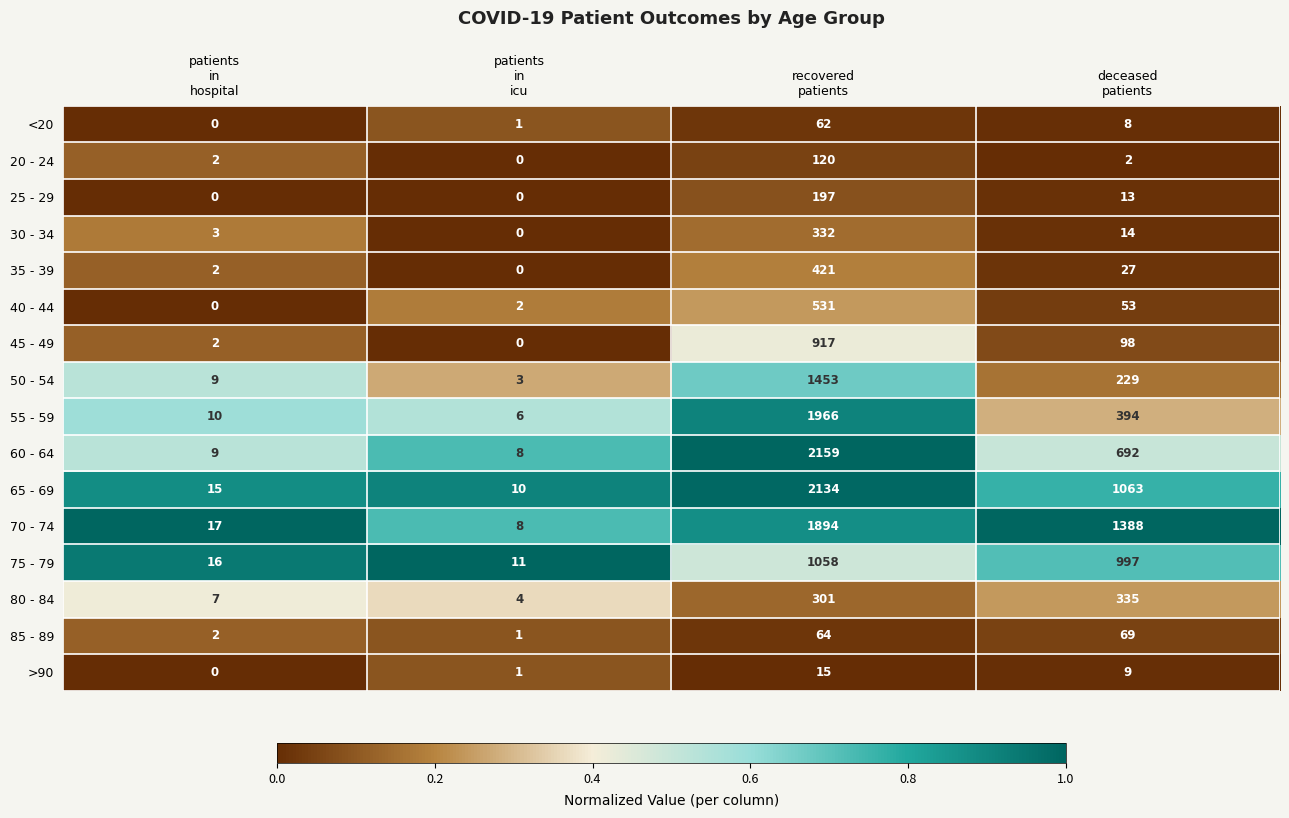

Which series has the largest total across all categories?

70 - 74